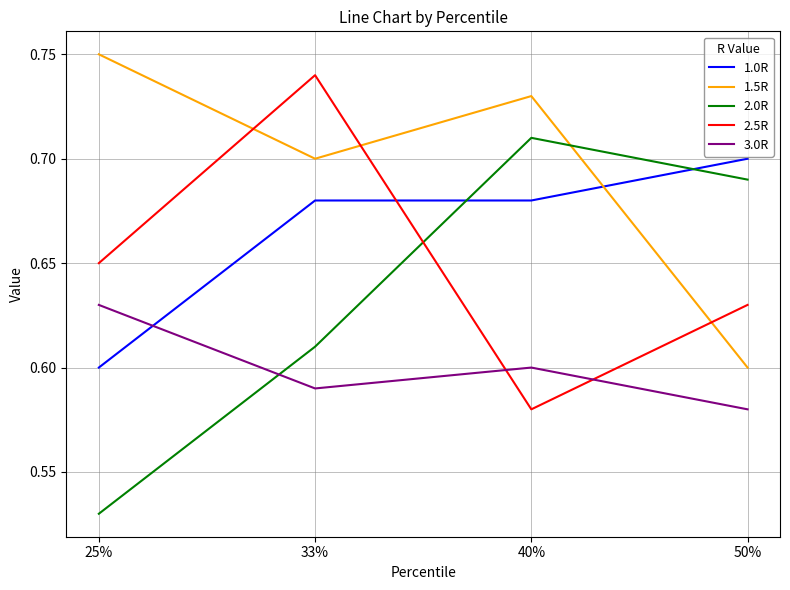

How many lines are shown in the chart?

5